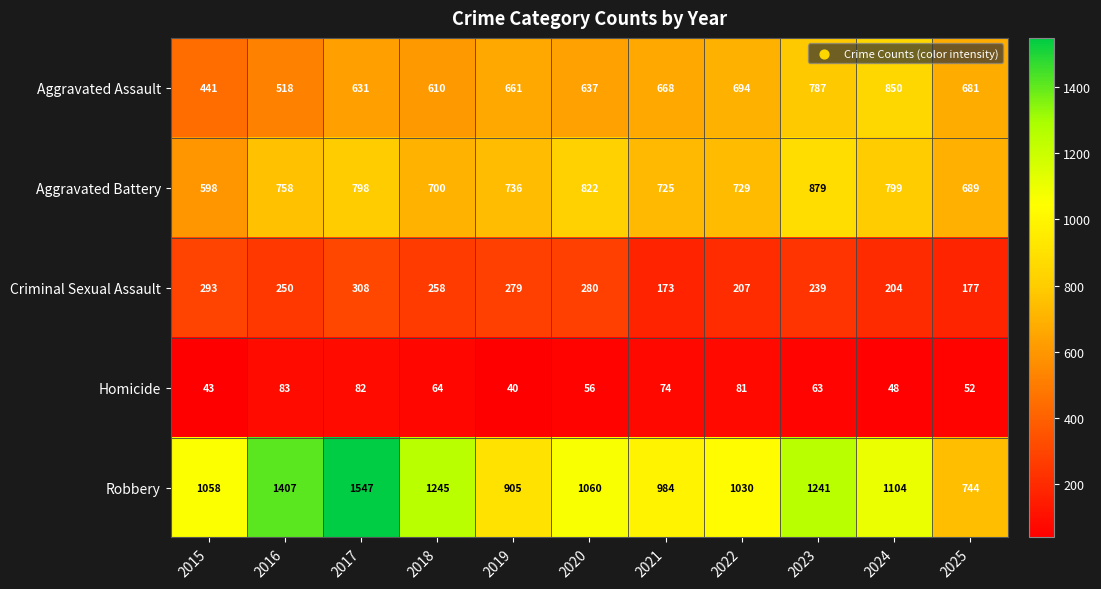

How many distinct data groups are displayed?

5